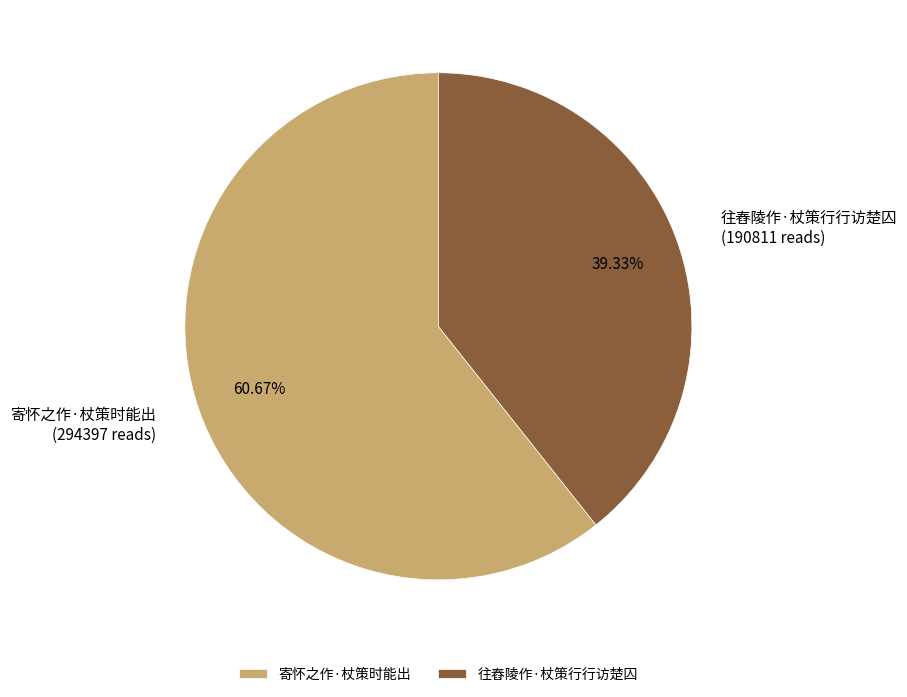

To the nearest percent, what percentage of the pie is 寄怀之作·杖策时能出?

61%